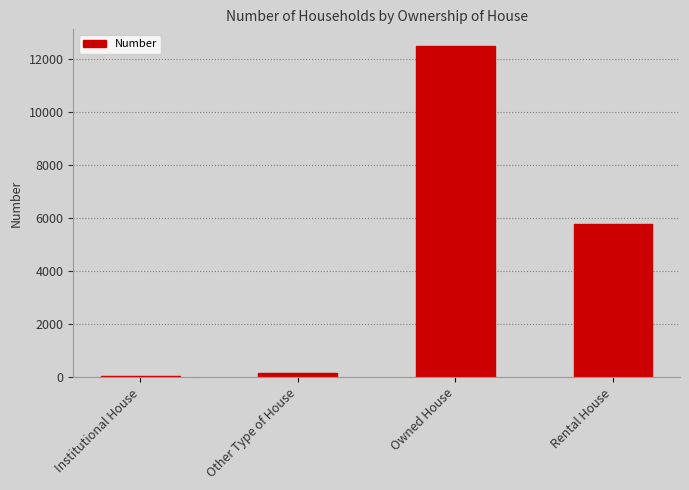

Which has a higher value, Institutional House or Rental House?

Rental House